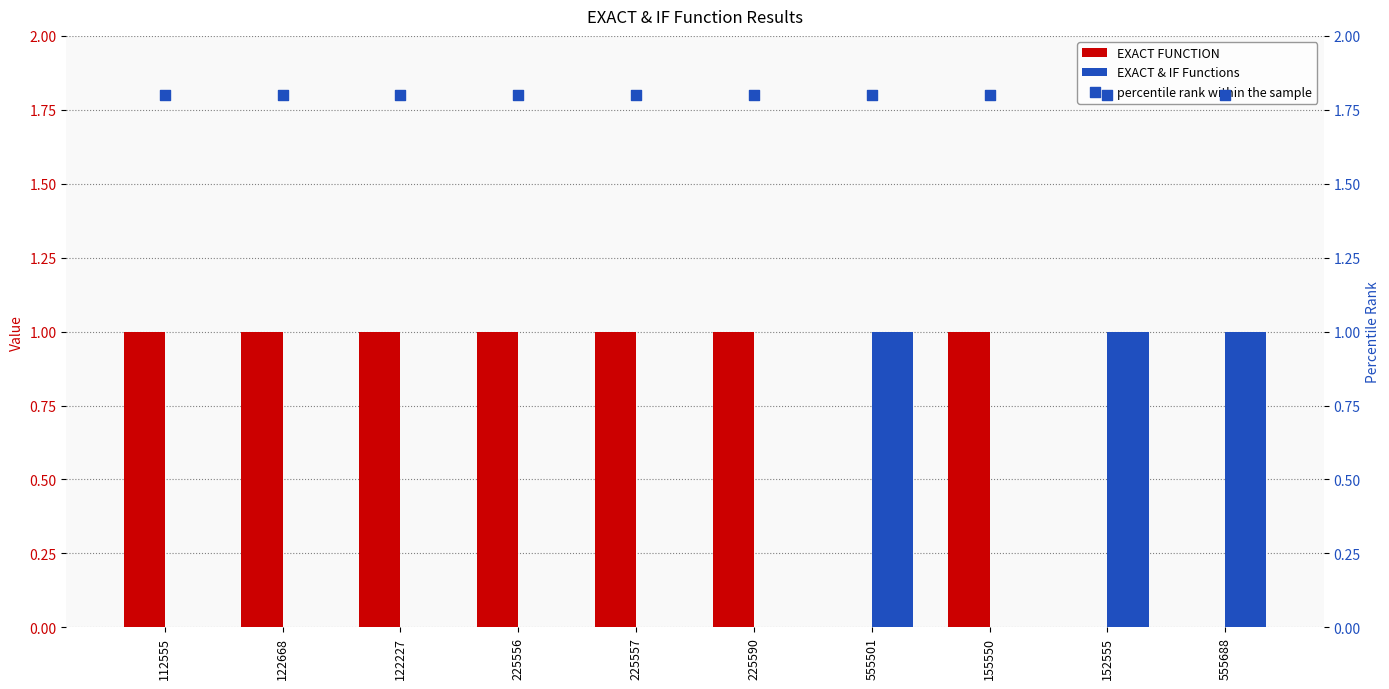

Which series has the largest total across all categories?

percentile rank within the sample